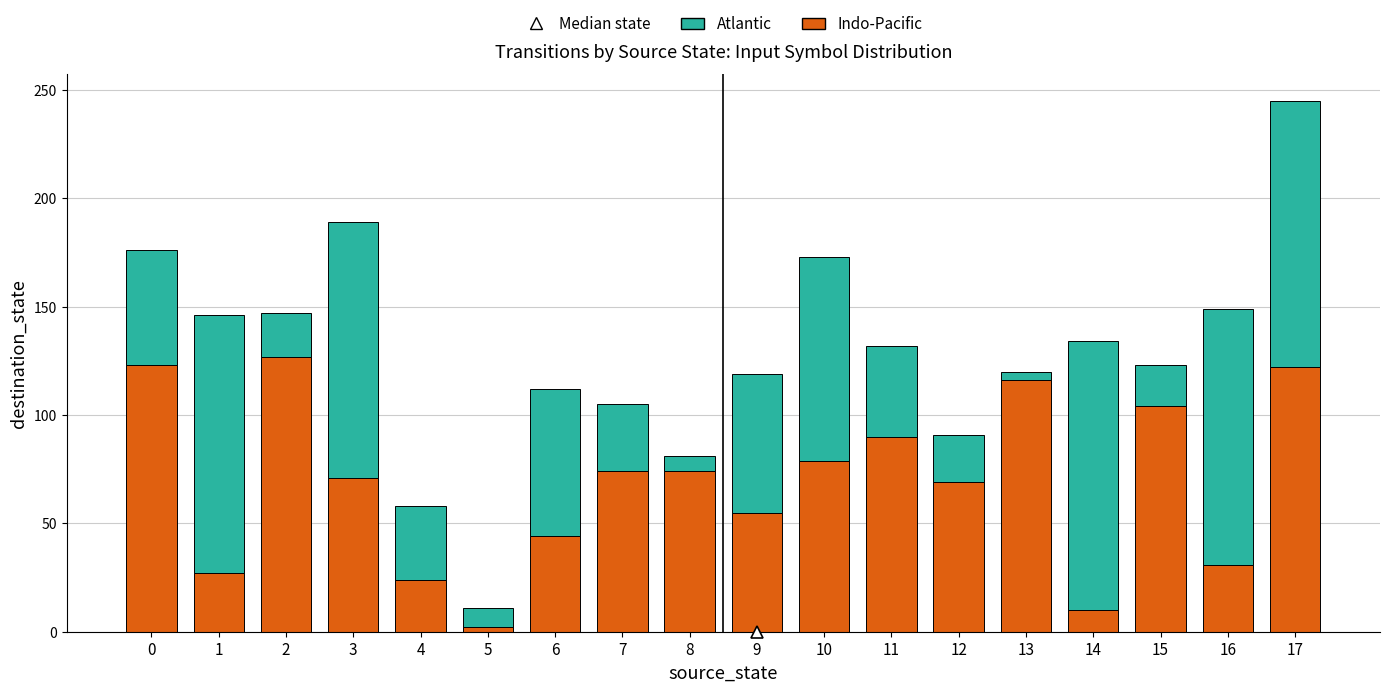

How many values in the Indo-Pacific series are below 74?

9